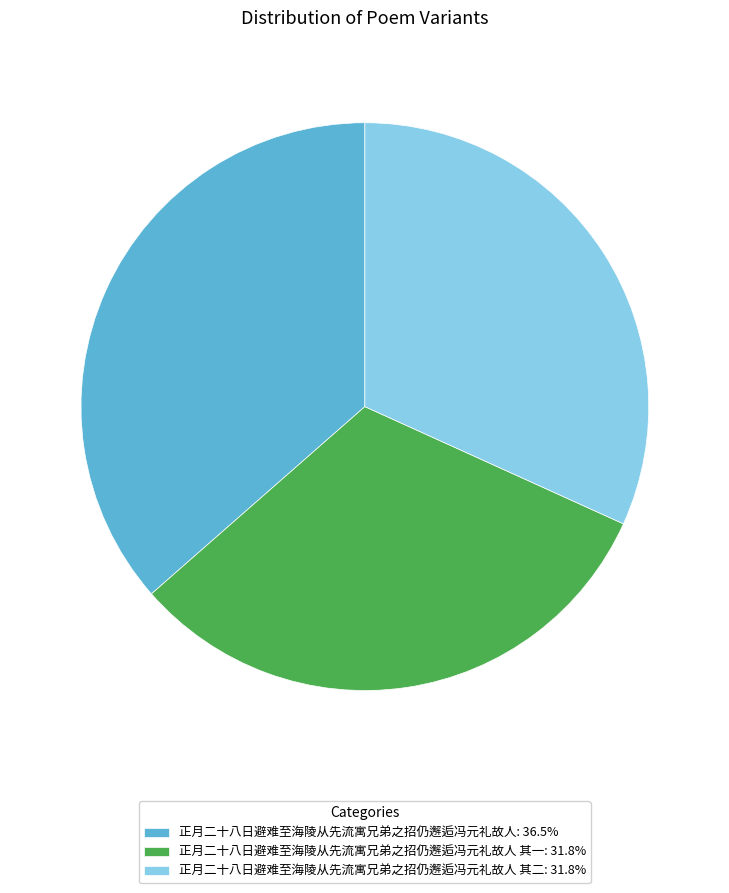

Approximately how many times larger is the value at 正月二十八日避难至海陵从先流寓兄弟之招仍邂逅冯元礼故人: 36.5% compared to 正月二十八日避难至海陵从先流寓兄弟之招仍邂逅冯元礼故人 其二: 31.8%?

1.1